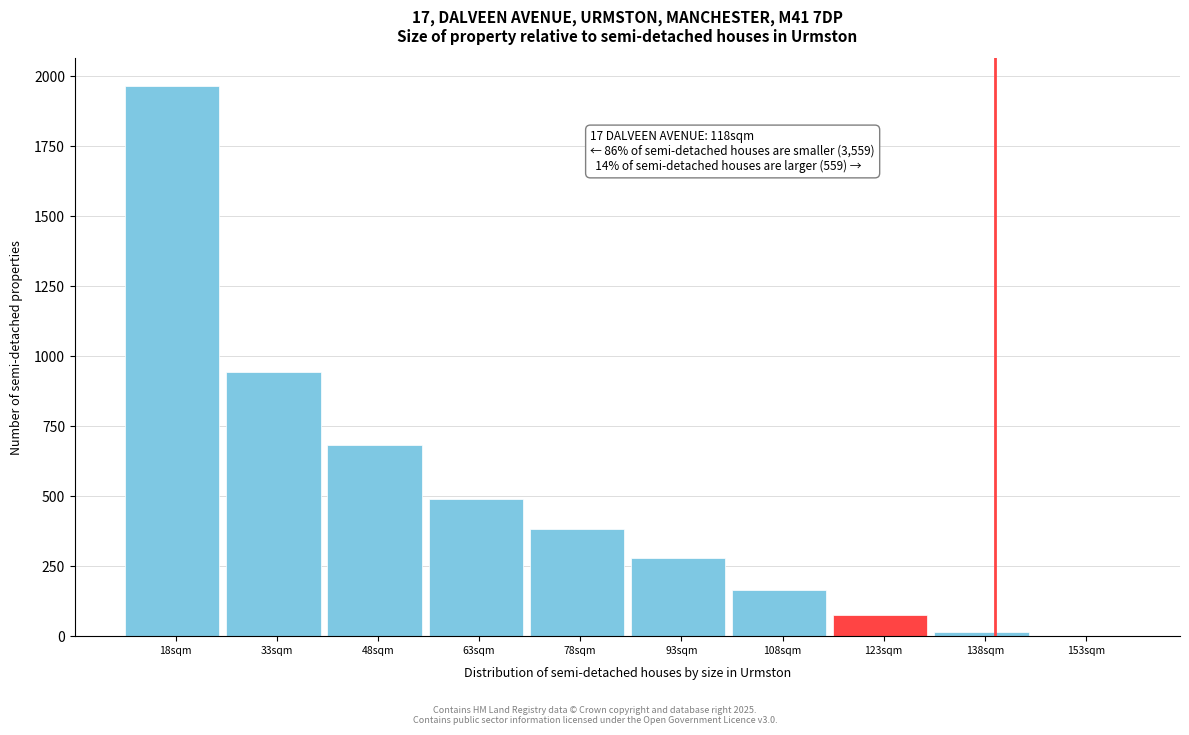

Reading right to left, what are all the values shown in this chart?

153sqm=0	138sqm=14	123sqm=76	108sqm=166	93sqm=280	78sqm=384	63sqm=490	48sqm=682	33sqm=942	18sqm=1966